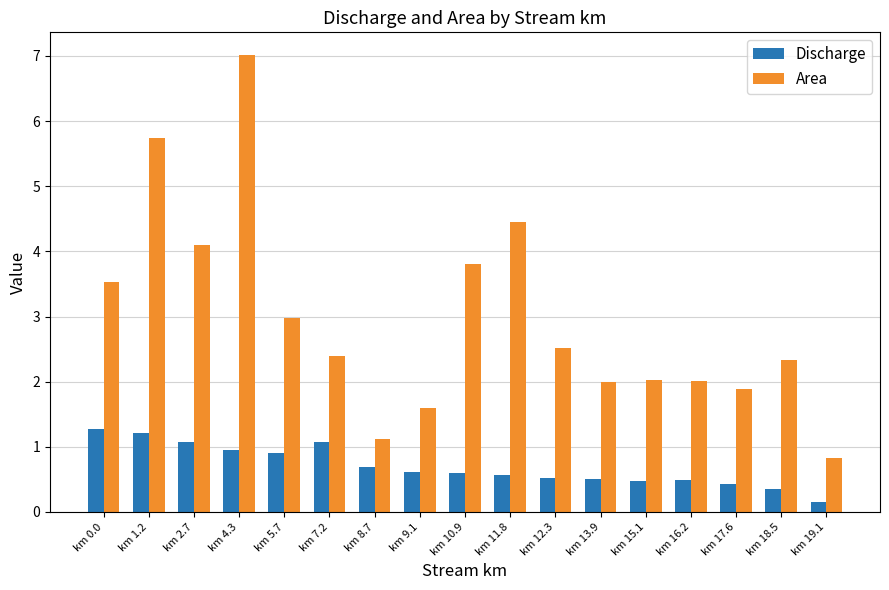

Which label corresponds to the smallest value in the chart?

km 19.1